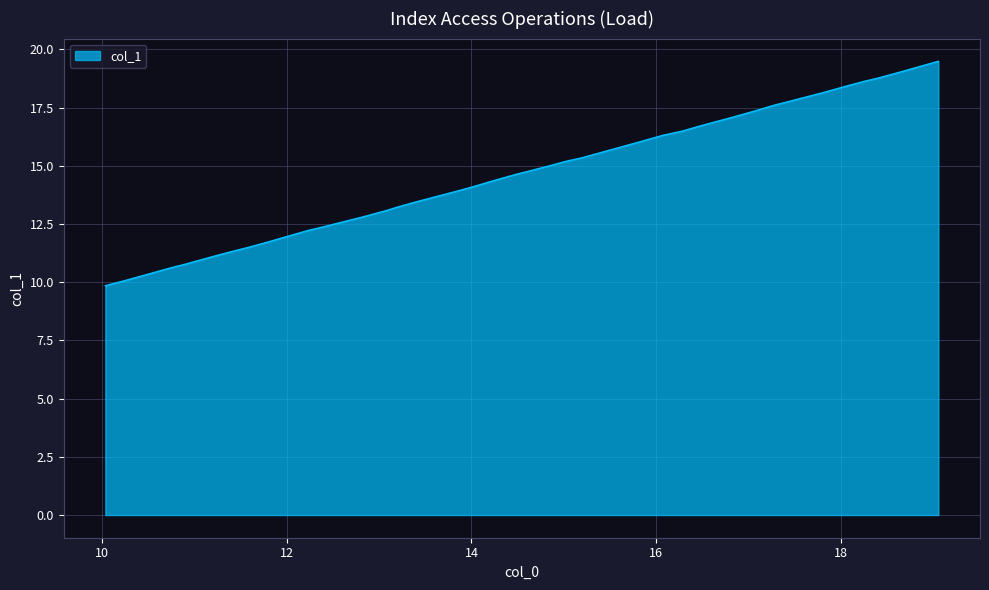

What is the maximum value shown in the chart?

19.5